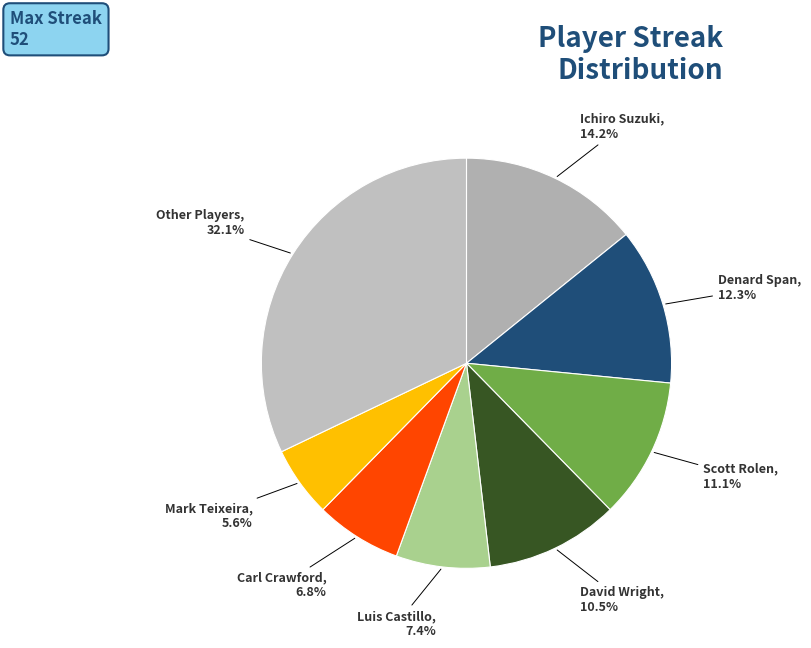

Approximately how many times larger is the value at Carl Crawford compared to Scott Rolen?

0.6